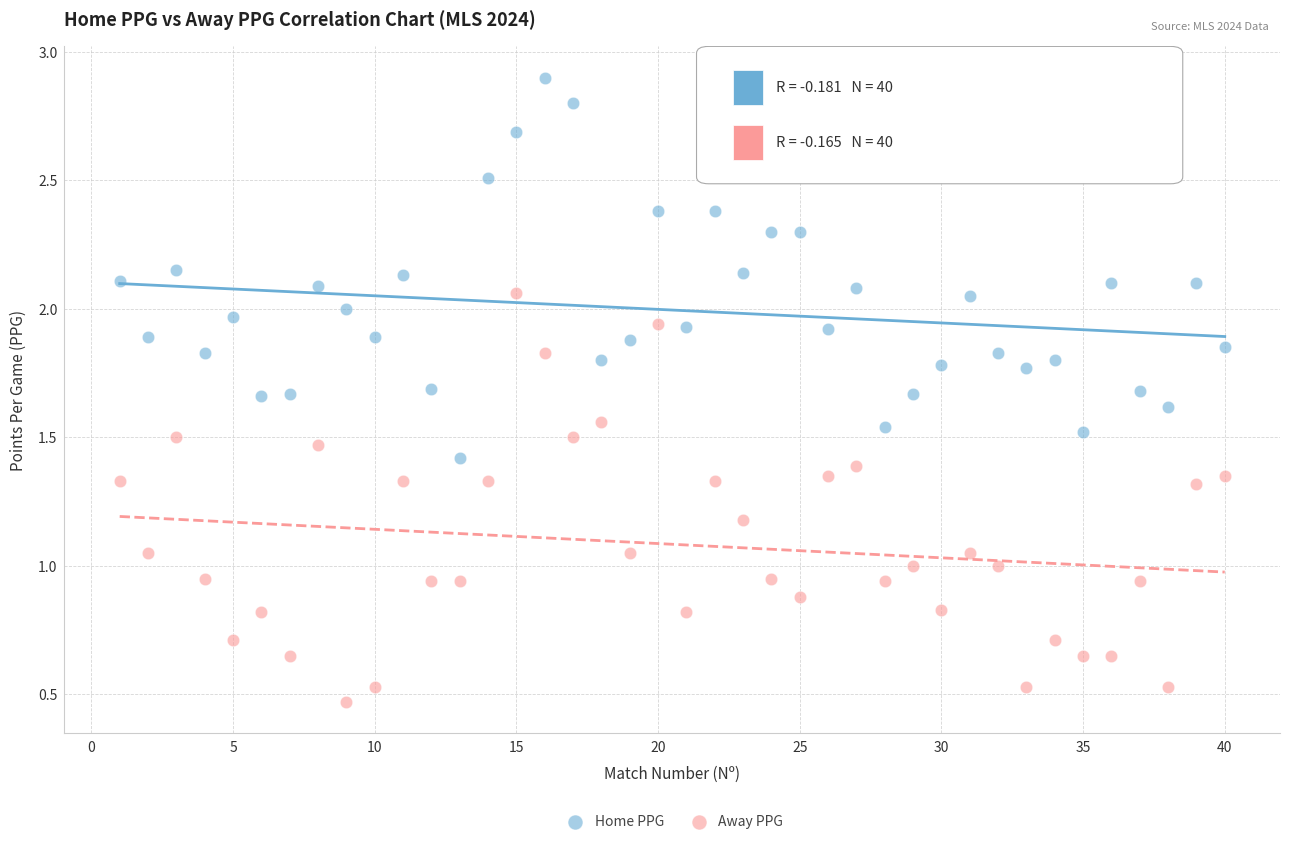

Which series has the largest Y range (max minus min)?

Away PPG